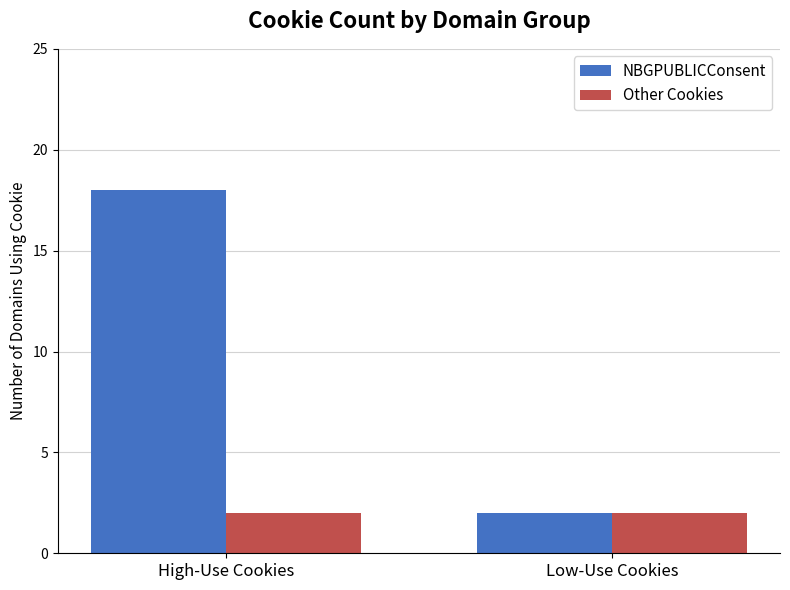

What is the spread (max minus min) of values at High-Use Cookies?

16